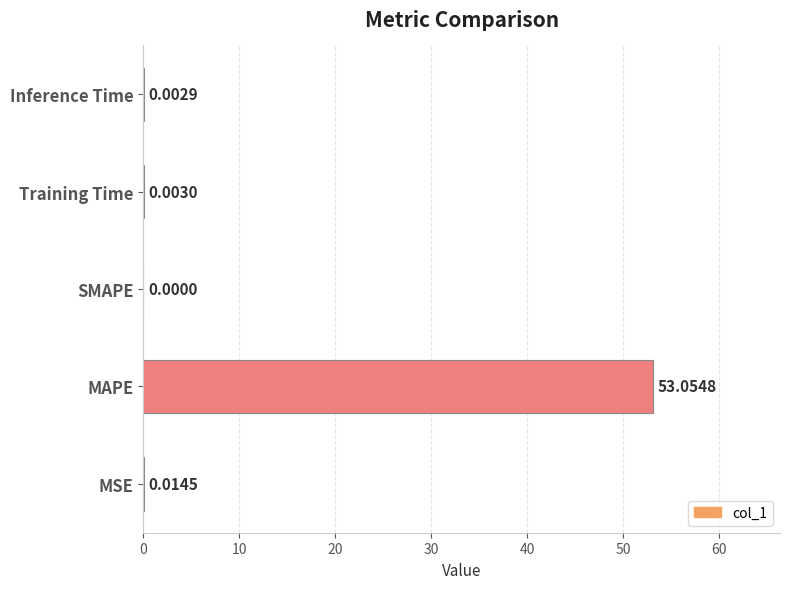

Which category has the highest value across all series?

MAPE